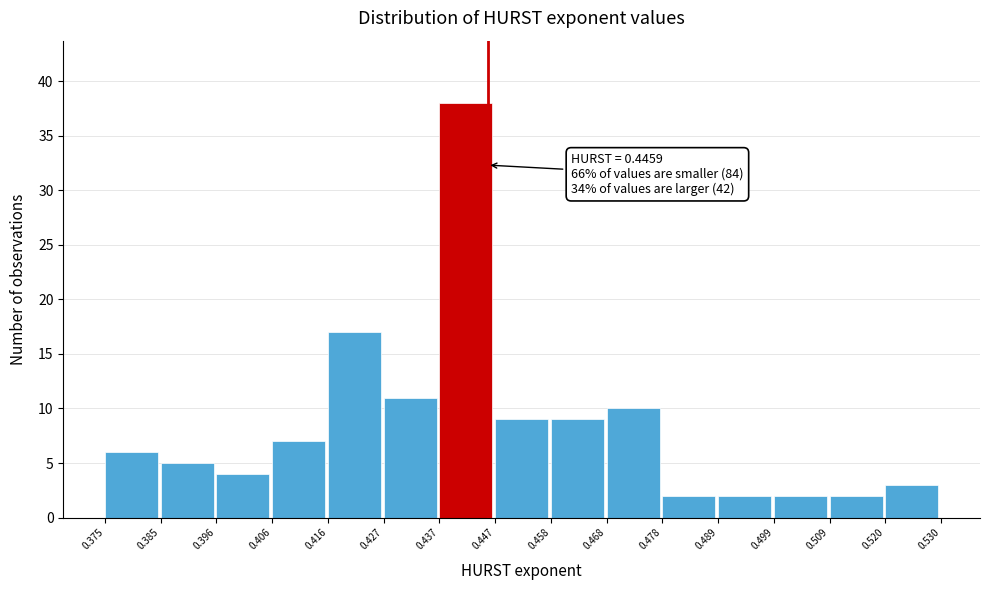

Which range on the x-axis has the tallest bar?

0.437 to 0.447